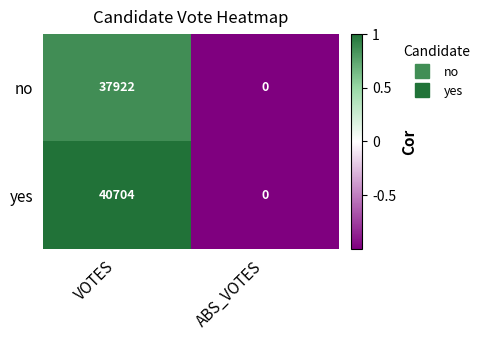

List the labels in order of yes value, smallest first.

ABS_VOTES, VOTES